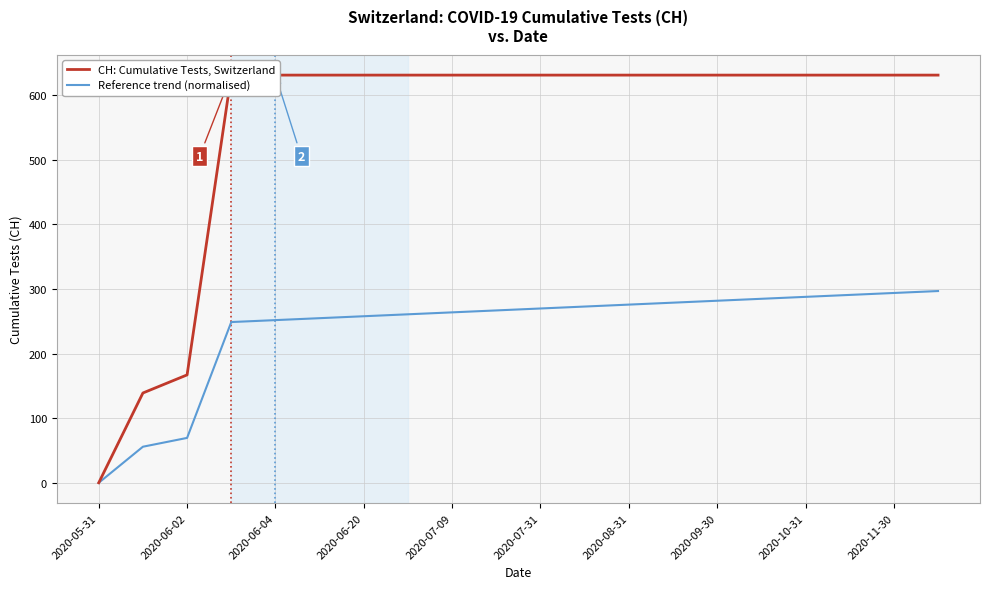

At which label does Reference trend (normalised) reach its minimum?

2020-05-31